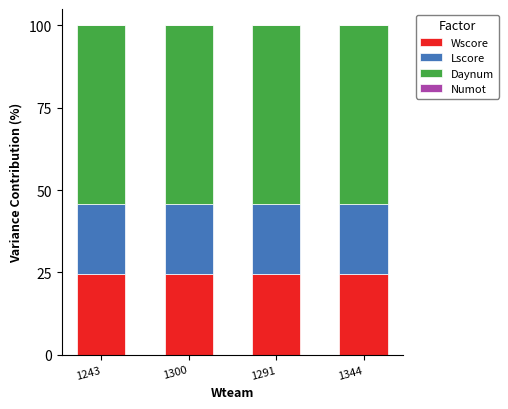

What is the sum of all Wscore values?

98.6